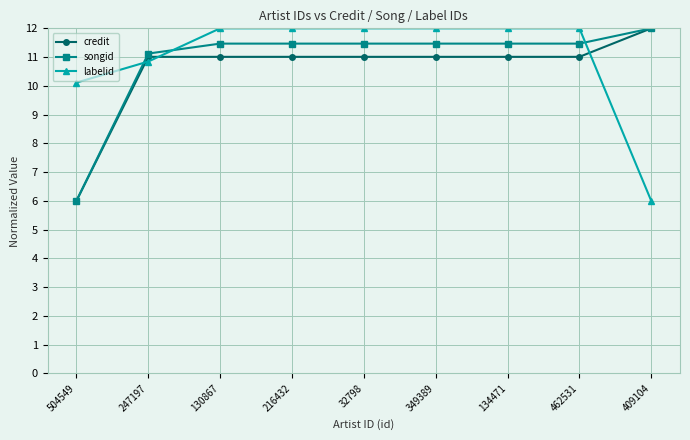

How many times do songid and labelid cross each other?

3